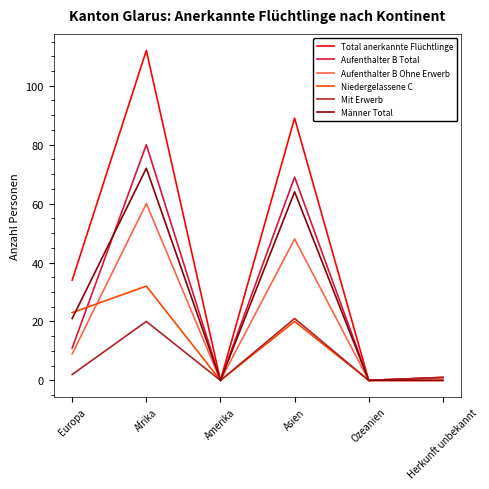

Read the Aufenthalter B Ohne Erwerb value at Asien, to the nearest 10.

50